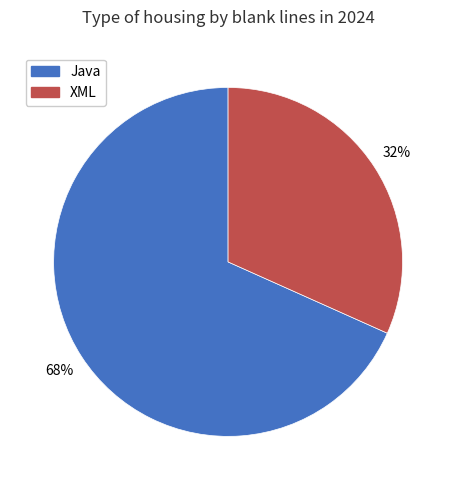

To the nearest percent, what percentage of the pie is Java?

68%